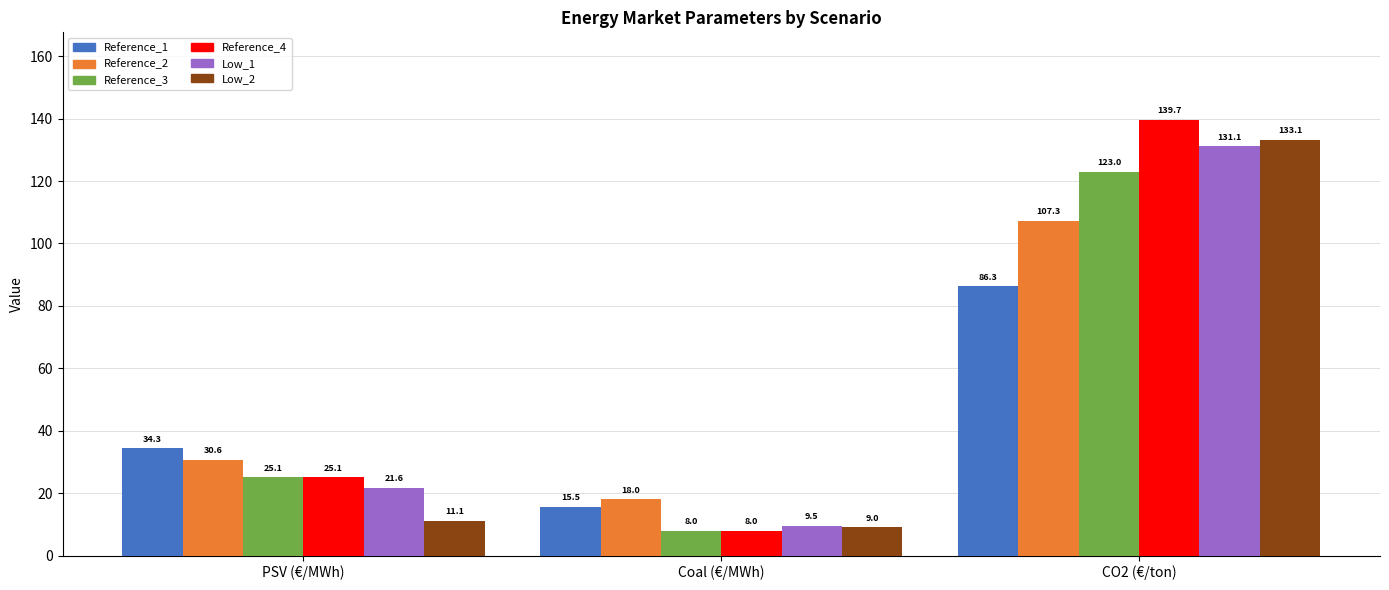

True or false: Low_1 has a value of 21.6 at PSV (€/MWh).

True